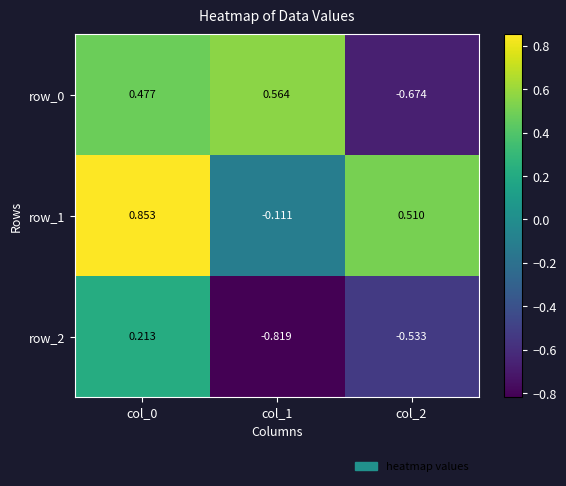

Reading left to right, transcribe all the data shown in this chart.

row_0: col_0=0.5	col_1=0.6	col_2=-0.7
row_1: col_0=0.9	col_1=-0.1	col_2=0.5
row_2: col_0=0.2	col_1=-0.8	col_2=-0.5